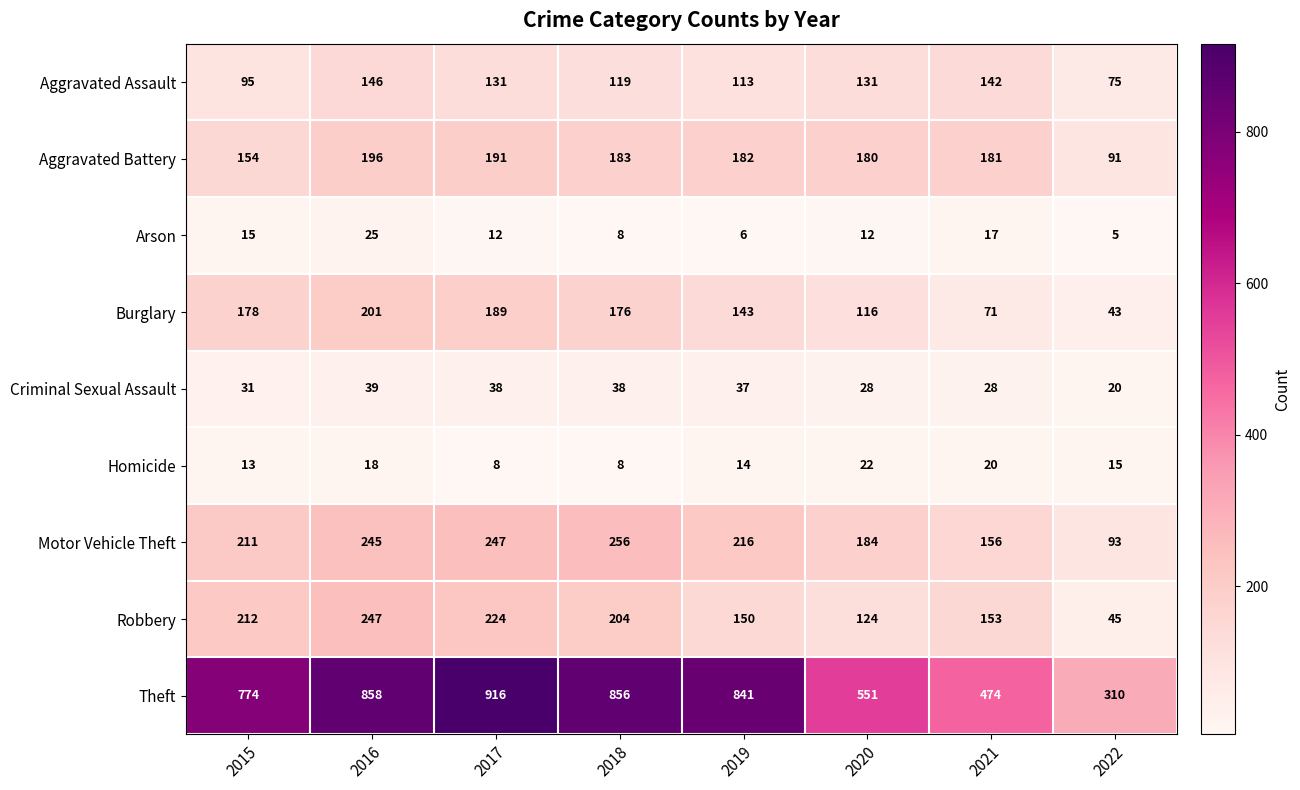

At which label is Homicide closest to 15?

2022